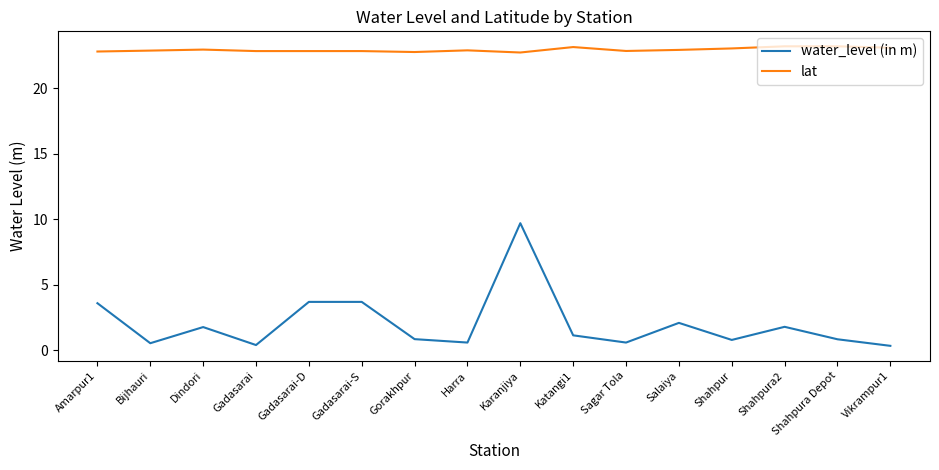

At which label does water_level (in m) reach its peak?

Karanjiya